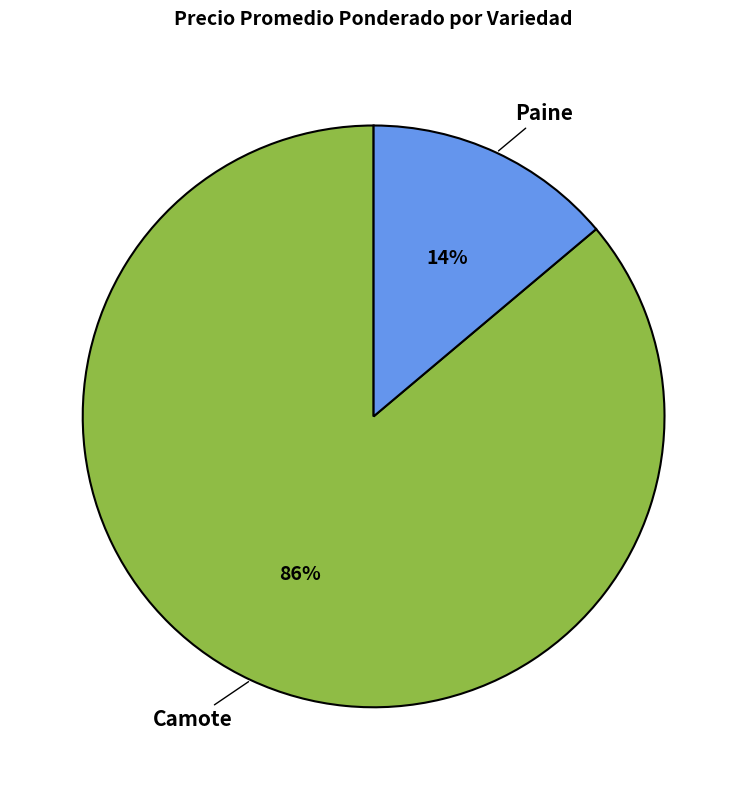

Which has a higher value, Paine or Camote?

Camote